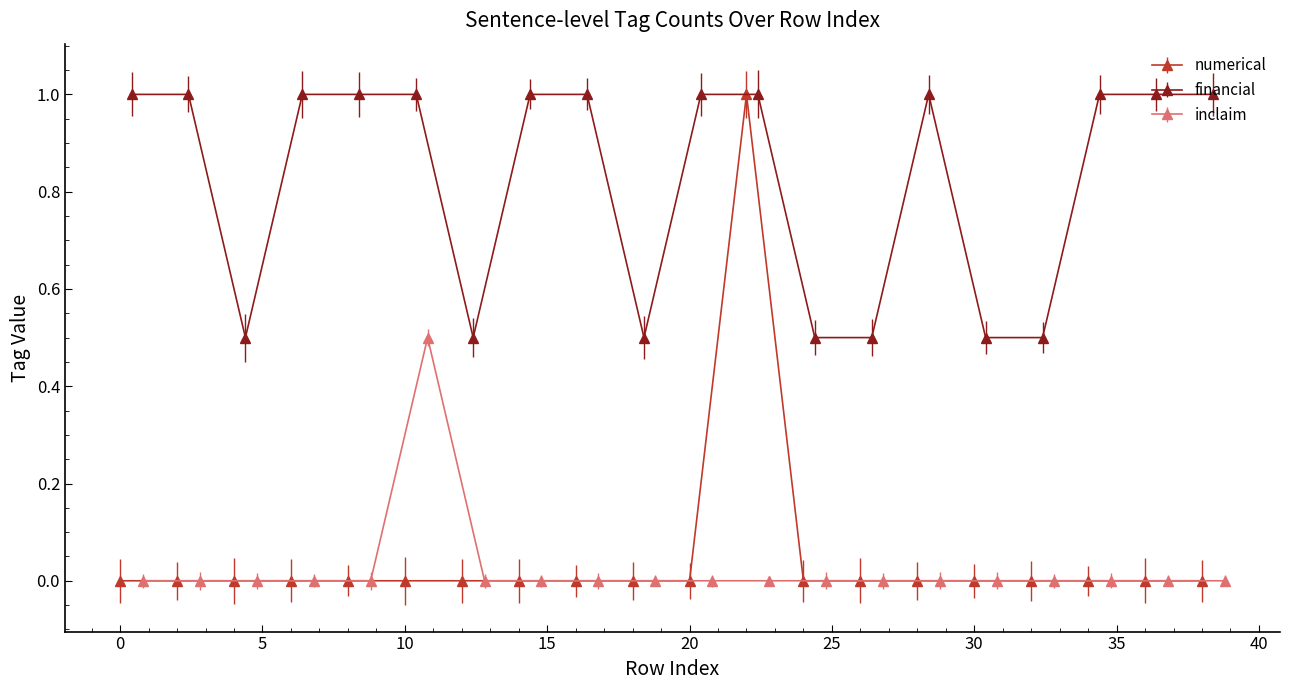

How many values in inclaim are above zero?

1